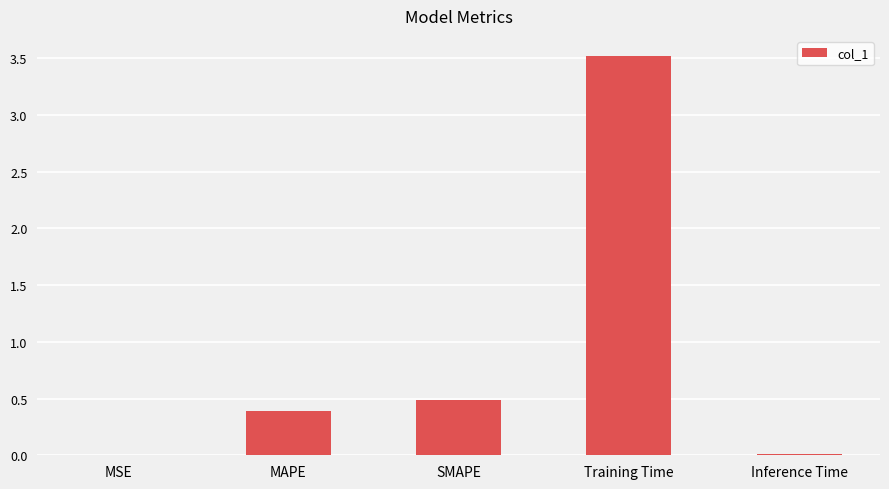

What is the sum of all values?

4.4